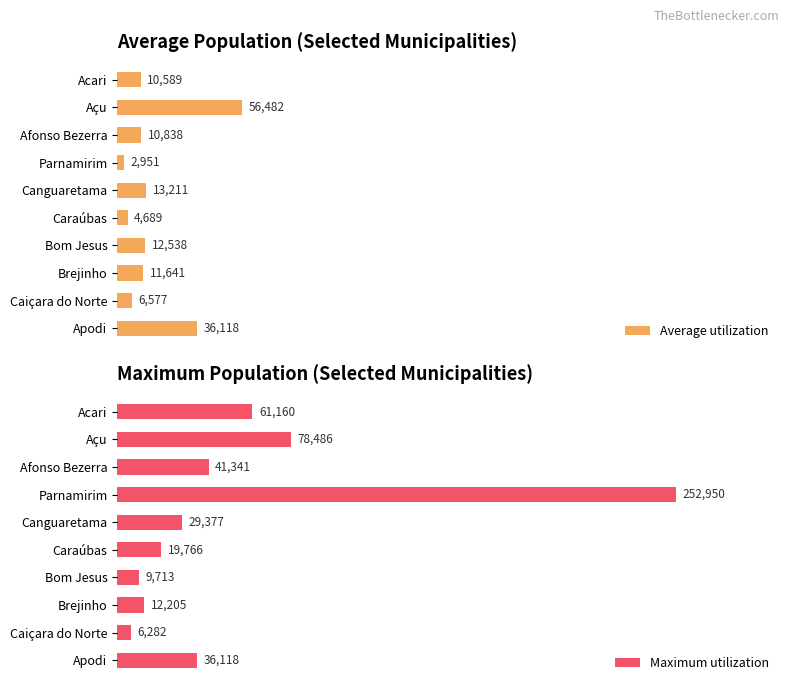

What is the spread (max minus min) of values at Afonso Bezerra?

30503